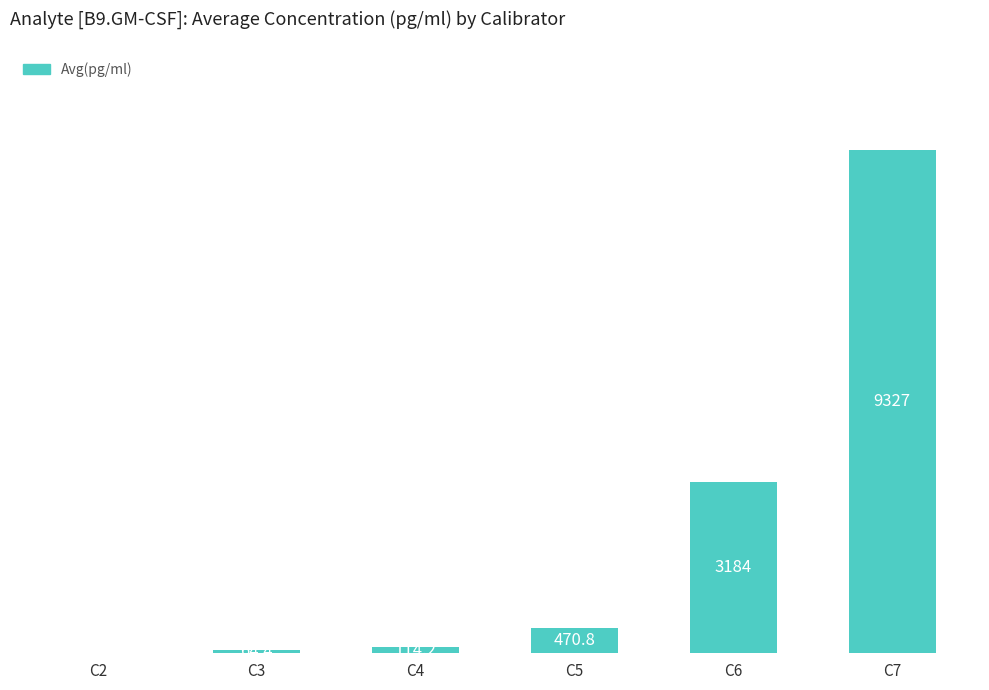

How many values exceed 470?

3